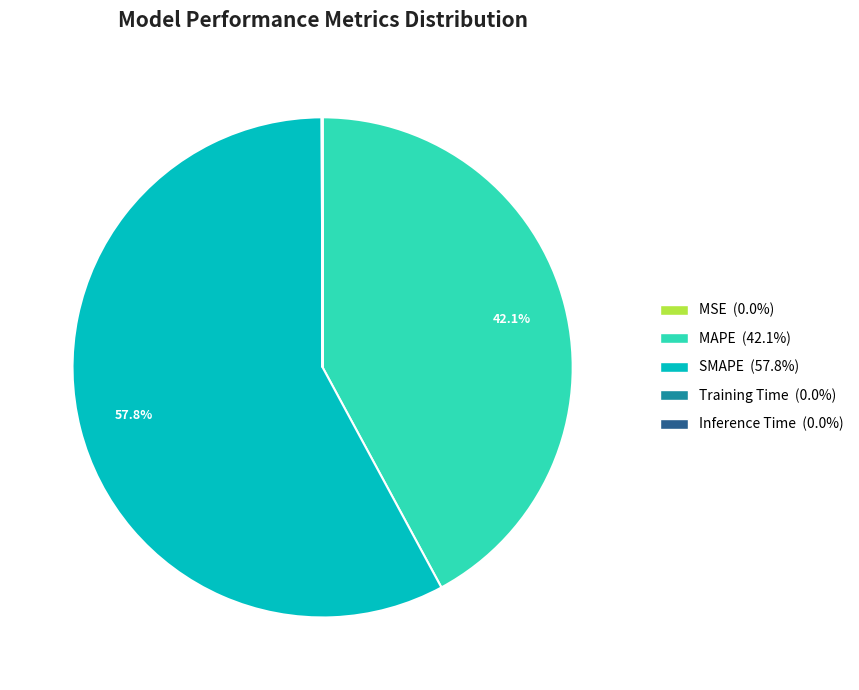

Does any single category account for the majority?

Yes